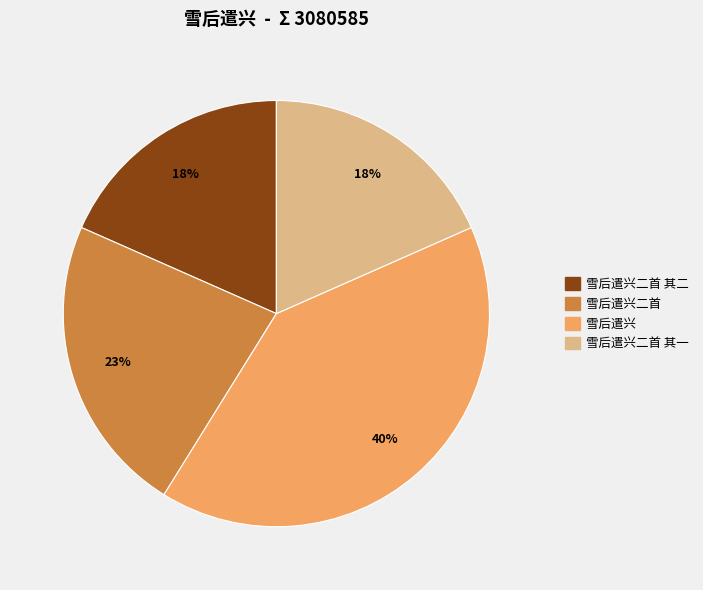

Is there any slice that represents more than half of the pie?

No